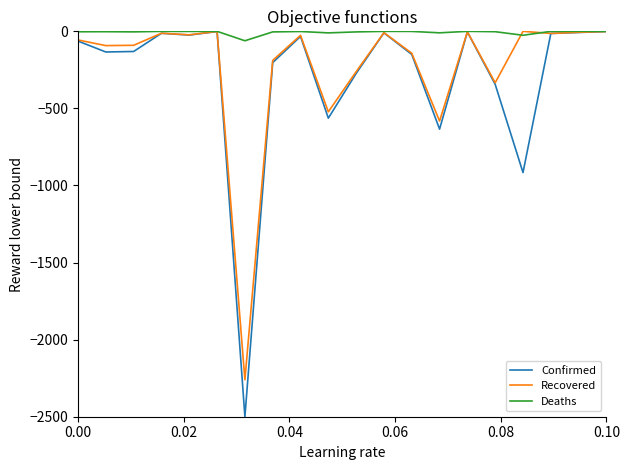

What is the sum of all Confirmed values?

-6019.0